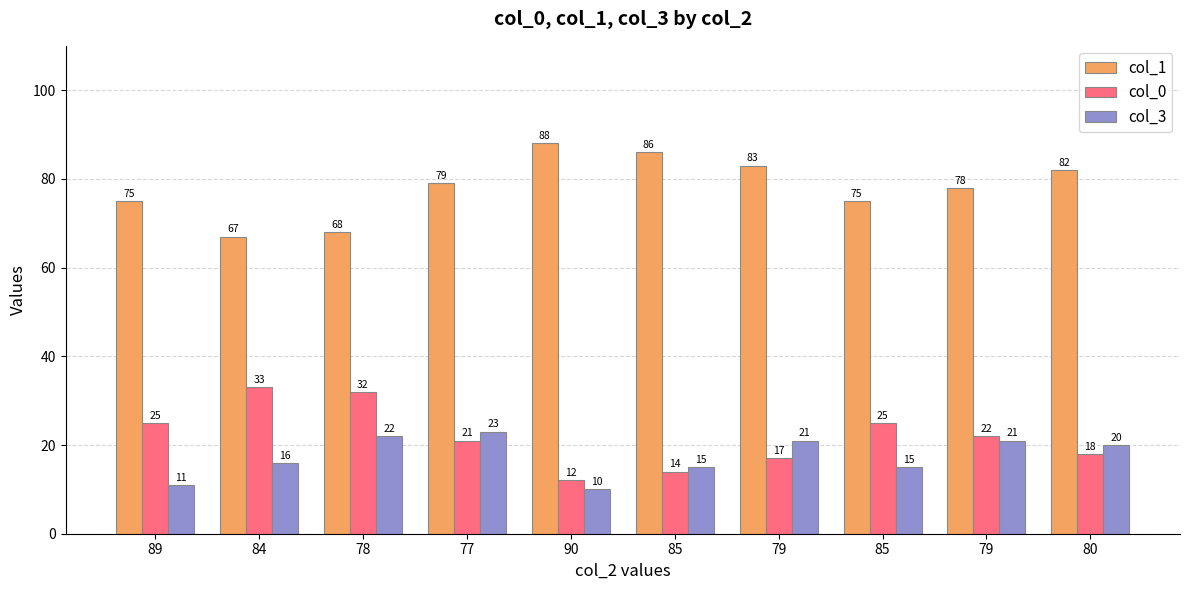

List the labels in order of col_3 value, largest first.

77, 78, 79, 79, 80, 84, 85, 85, 89, 90